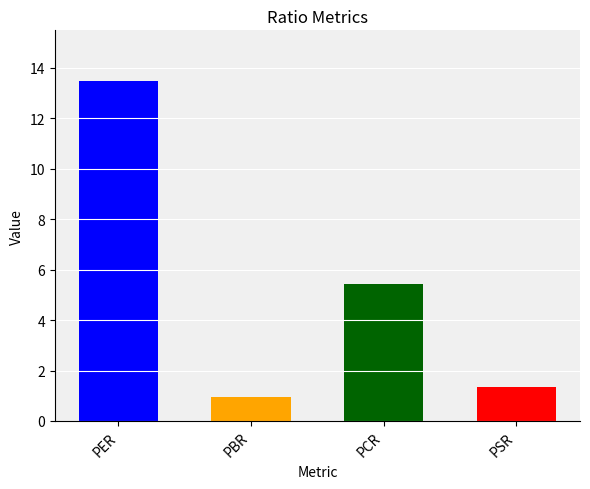

What is the change in value from PER to PBR?

-12.5